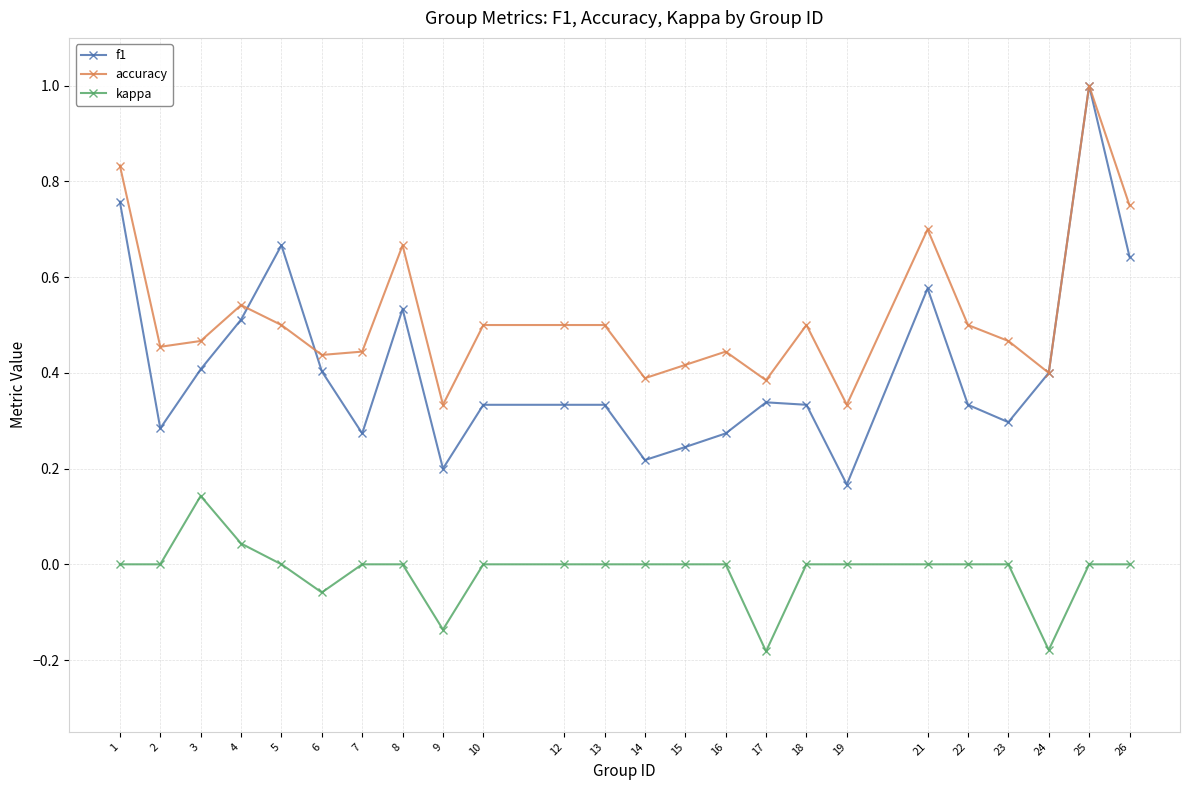

Count the f1 values in the range 0 to 1.

24